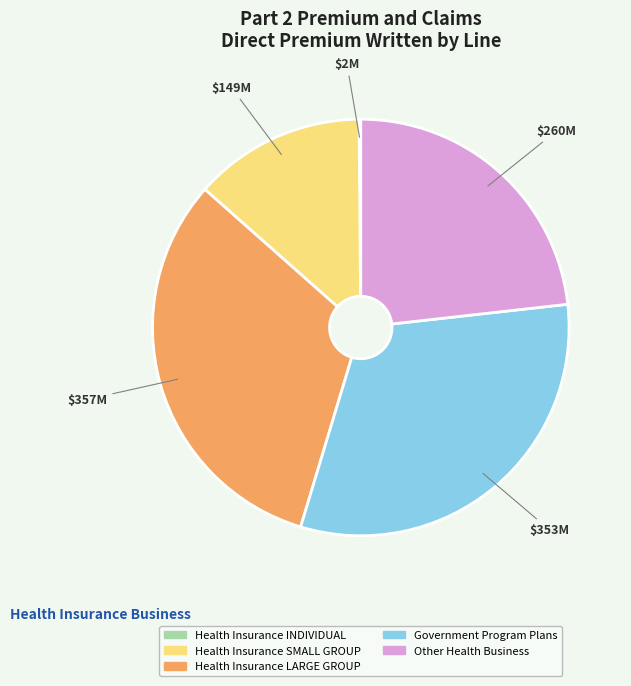

Does any single category account for the majority?

No